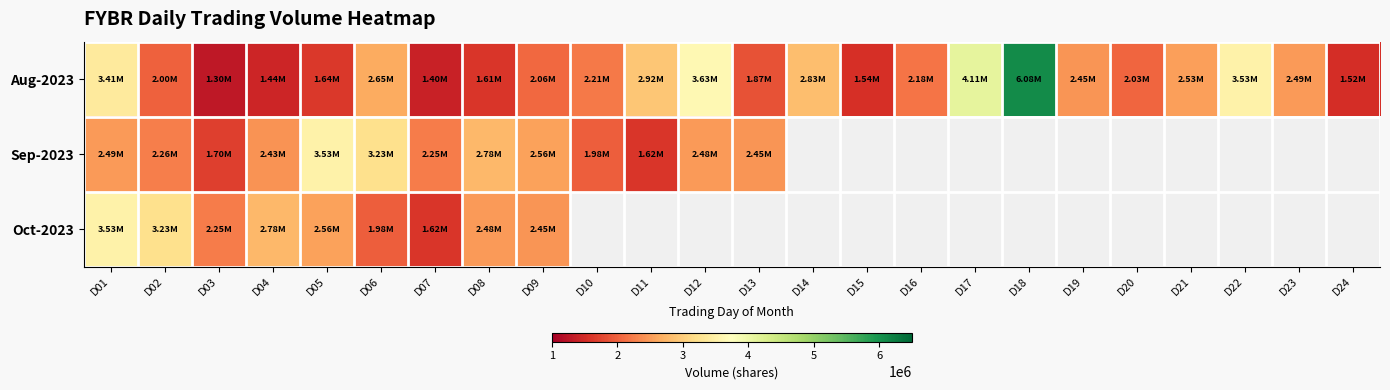

How many categories are shown in the chart?

24